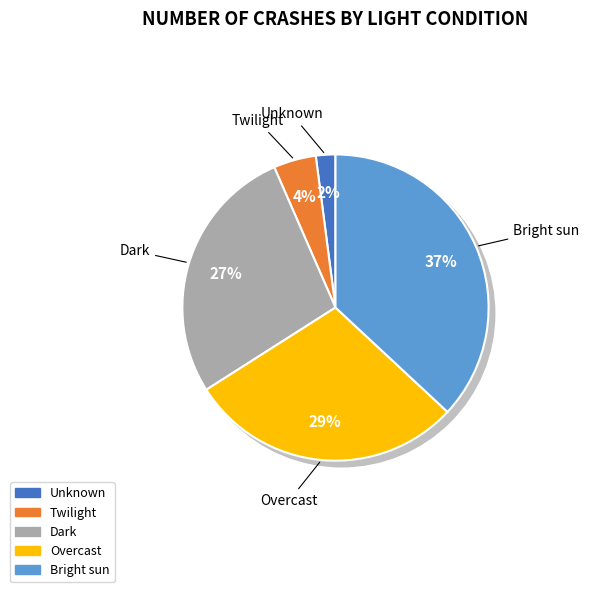

To the nearest percent, what is the average slice percentage?

20%